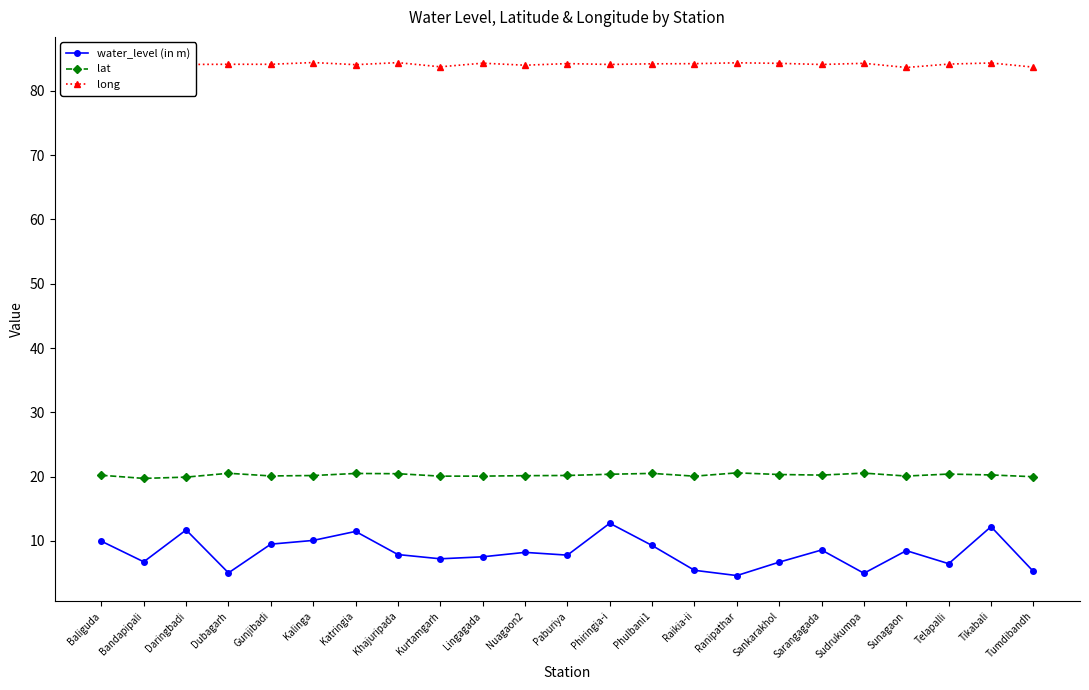

True or false: long and water_level (in m) cross at least once.

False